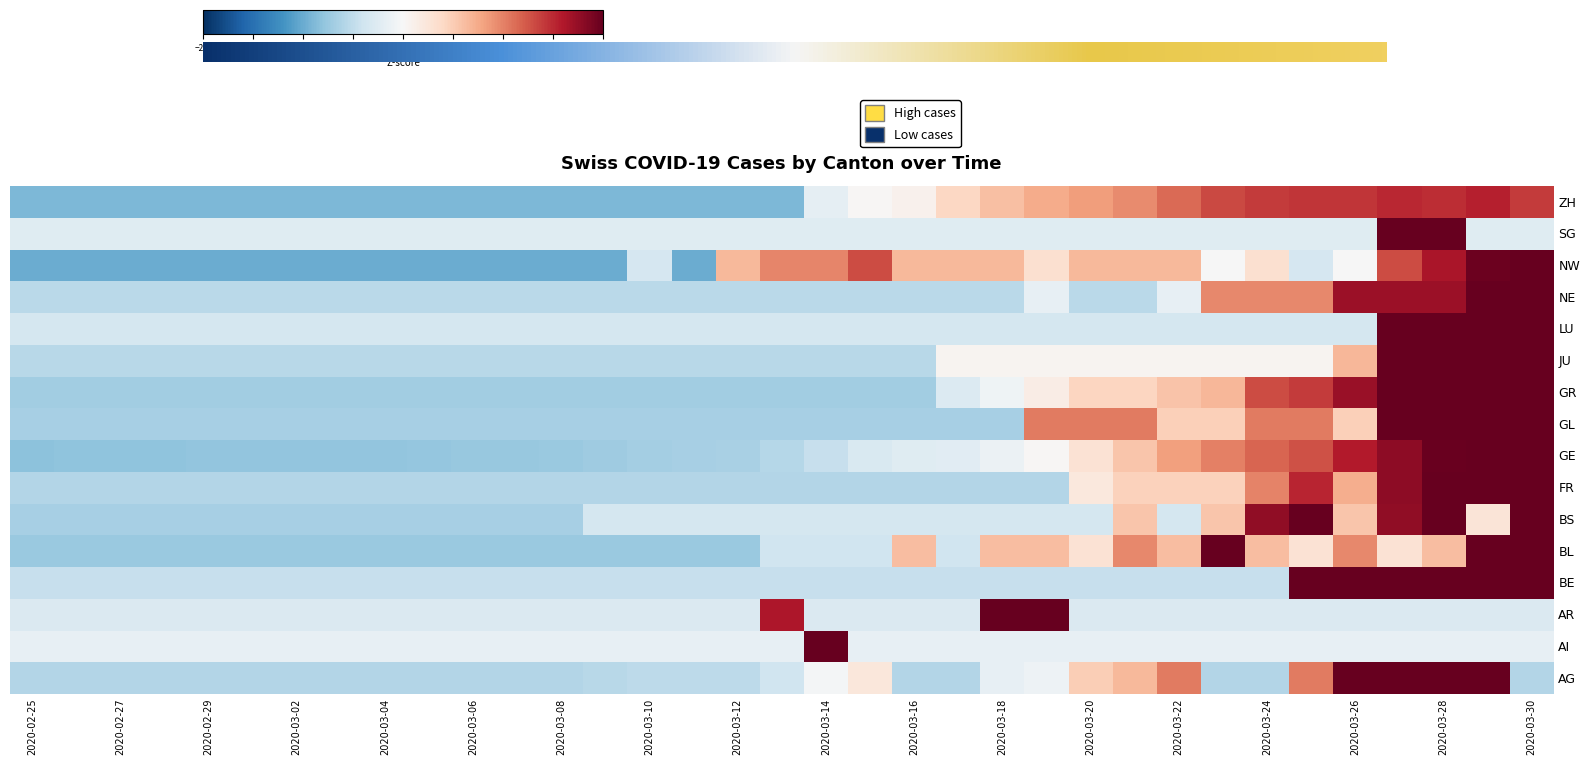

Reading right to left, what are all the values shown in this chart?

AG: 2020-03-30=-0.6	2020-03-29=2.7	2020-03-28=2.5	2020-03-27=2.5	2020-03-26=2.2	2020-03-25=1.0	2020-03-24=-0.6	2020-03-23=-0.6	2020-03-22=1.0	2020-03-21=0.7	2020-03-20=0.5	2020-03-19=-0.1	2020-03-18=-0.2	2020-03-17=-0.6	2020-03-16=-0.6	2020-03-15=0.2	2020-03-14=-0.0	2020-03-13=-0.4	2020-03-12=-0.5	2020-03-11=-0.5	2020-03-10=-0.5	2020-03-09=-0.6	2020-03-08=-0.6	2020-03-07=-0.6	2020-03-06=-0.6	2020-03-05=-0.6	2020-03-04=-0.6	2020-03-03=-0.6	2020-03-02=-0.6	2020-03-01=-0.6	2020-02-29=-0.6	2020-02-28=-0.6	2020-02-27=-0.6	2020-02-26=-0.6	2020-02-25=-0.6
AI: 2020-03-30=-0.2	2020-03-29=-0.2	2020-03-28=-0.2	2020-03-27=-0.2	2020-03-26=-0.2	2020-03-25=-0.2	2020-03-24=-0.2	2020-03-23=-0.2	2020-03-22=-0.2	2020-03-21=-0.2	2020-03-20=-0.2	2020-03-19=-0.2	2020-03-18=-0.2	2020-03-17=-0.2	2020-03-16=-0.2	2020-03-15=-0.2	2020-03-14=5.8	2020-03-13=-0.2	2020-03-12=-0.2	2020-03-11=-0.2	2020-03-10=-0.2	2020-03-09=-0.2	2020-03-08=-0.2	2020-03-07=-0.2	2020-03-06=-0.2	2020-03-05=-0.2	2020-03-04=-0.2	2020-03-03=-0.2	2020-03-02=-0.2	2020-03-01=-0.2	2020-02-29=-0.2	2020-02-28=-0.2	2020-02-27=-0.2	2020-02-26=-0.2	2020-02-25=-0.2
AR: 2020-03-30=-0.3	2020-03-29=-0.3	2020-03-28=-0.3	2020-03-27=-0.3	2020-03-26=-0.3	2020-03-25=-0.3	2020-03-24=-0.3	2020-03-23=-0.3	2020-03-22=-0.3	2020-03-21=-0.3	2020-03-20=-0.3	2020-03-19=3.5	2020-03-18=4.2	2020-03-17=-0.3	2020-03-16=-0.3	2020-03-15=-0.3	2020-03-14=-0.3	2020-03-13=1.6	2020-03-12=-0.3	2020-03-11=-0.3	2020-03-10=-0.3	2020-03-09=-0.3	2020-03-08=-0.3	2020-03-07=-0.3	2020-03-06=-0.3	2020-03-05=-0.3	2020-03-04=-0.3	2020-03-03=-0.3	2020-03-02=-0.3	2020-03-01=-0.3	2020-02-29=-0.3	2020-02-28=-0.3	2020-02-27=-0.3	2020-02-26=-0.3	2020-02-25=-0.3
BE: 2020-03-30=2.3	2020-03-29=2.2	2020-03-28=2.0	2020-03-27=2.3	2020-03-26=2.2	2020-03-25=2.2	2020-03-24=-0.5	2020-03-23=-0.5	2020-03-22=-0.5	2020-03-21=-0.5	2020-03-20=-0.5	2020-03-19=-0.5	2020-03-18=-0.5	2020-03-17=-0.5	2020-03-16=-0.5	2020-03-15=-0.5	2020-03-14=-0.5	2020-03-13=-0.5	2020-03-12=-0.5	2020-03-11=-0.5	2020-03-10=-0.5	2020-03-09=-0.5	2020-03-08=-0.5	2020-03-07=-0.5	2020-03-06=-0.5	2020-03-05=-0.5	2020-03-04=-0.5	2020-03-03=-0.5	2020-03-02=-0.5	2020-03-01=-0.5	2020-02-29=-0.5	2020-02-28=-0.5	2020-02-27=-0.5	2020-02-26=-0.5	2020-02-25=-0.5
BL: 2020-03-30=2.3	2020-03-29=3.4	2020-03-28=0.6	2020-03-27=0.3	2020-03-26=1.0	2020-03-25=0.3	2020-03-24=0.6	2020-03-23=2.0	2020-03-22=0.6	2020-03-21=1.0	2020-03-20=0.3	2020-03-19=0.6	2020-03-18=0.6	2020-03-17=-0.4	2020-03-16=0.6	2020-03-15=-0.4	2020-03-14=-0.4	2020-03-13=-0.4	2020-03-12=-0.7	2020-03-11=-0.7	2020-03-10=-0.7	2020-03-09=-0.7	2020-03-08=-0.7	2020-03-07=-0.7	2020-03-06=-0.7	2020-03-05=-0.7	2020-03-04=-0.7	2020-03-03=-0.7	2020-03-02=-0.7	2020-03-01=-0.7	2020-02-29=-0.7	2020-02-28=-0.7	2020-02-27=-0.7	2020-02-26=-0.7	2020-02-25=-0.7
BS: 2020-03-30=2.4	2020-03-29=0.3	2020-03-28=2.4	2020-03-27=1.8	2020-03-26=0.6	2020-03-25=3.0	2020-03-24=1.8	2020-03-23=0.6	2020-03-22=-0.4	2020-03-21=0.6	2020-03-20=-0.4	2020-03-19=-0.4	2020-03-18=-0.4	2020-03-17=-0.4	2020-03-16=-0.4	2020-03-15=-0.4	2020-03-14=-0.4	2020-03-13=-0.4	2020-03-12=-0.4	2020-03-11=-0.4	2020-03-10=-0.4	2020-03-09=-0.4	2020-03-08=-0.7	2020-03-07=-0.7	2020-03-06=-0.7	2020-03-05=-0.7	2020-03-04=-0.7	2020-03-03=-0.7	2020-03-02=-0.7	2020-03-01=-0.7	2020-02-29=-0.7	2020-02-28=-0.7	2020-02-27=-0.7	2020-02-26=-0.7	2020-02-25=-0.7
FR: 2020-03-30=2.6	2020-03-29=2.8	2020-03-28=2.1	2020-03-27=1.8	2020-03-26=0.7	2020-03-25=1.5	2020-03-24=1.0	2020-03-23=0.5	2020-03-22=0.5	2020-03-21=0.5	2020-03-20=0.2	2020-03-19=-0.6	2020-03-18=-0.6	2020-03-17=-0.6	2020-03-16=-0.6	2020-03-15=-0.6	2020-03-14=-0.6	2020-03-13=-0.6	2020-03-12=-0.6	2020-03-11=-0.6	2020-03-10=-0.6	2020-03-09=-0.6	2020-03-08=-0.6	2020-03-07=-0.6	2020-03-06=-0.6	2020-03-05=-0.6	2020-03-04=-0.6	2020-03-03=-0.6	2020-03-02=-0.6	2020-03-01=-0.6	2020-02-29=-0.6	2020-02-28=-0.6	2020-02-27=-0.6	2020-02-26=-0.6	2020-02-25=-0.6
GE: 2020-03-30=2.3	2020-03-29=2.1	2020-03-28=2.0	2020-03-27=1.8	2020-03-26=1.6	2020-03-25=1.3	2020-03-24=1.2	2020-03-23=1.0	2020-03-22=0.8	2020-03-21=0.6	2020-03-20=0.3	2020-03-19=0.0	2020-03-18=-0.1	2020-03-17=-0.2	2020-03-16=-0.2	2020-03-15=-0.3	2020-03-14=-0.5	2020-03-13=-0.6	2020-03-12=-0.6	2020-03-11=-0.7	2020-03-10=-0.7	2020-03-09=-0.7	2020-03-08=-0.7	2020-03-07=-0.8	2020-03-06=-0.8	2020-03-05=-0.8	2020-03-04=-0.8	2020-03-03=-0.8	2020-03-02=-0.8	2020-03-01=-0.8	2020-02-29=-0.8	2020-02-28=-0.8	2020-02-27=-0.8	2020-02-26=-0.8	2020-02-25=-0.8
GL: 2020-03-30=2.2	2020-03-29=2.2	2020-03-28=2.2	2020-03-27=2.2	2020-03-26=0.5	2020-03-25=1.0	2020-03-24=1.0	2020-03-23=0.5	2020-03-22=0.5	2020-03-21=1.0	2020-03-20=1.0	2020-03-19=1.0	2020-03-18=-0.7	2020-03-17=-0.7	2020-03-16=-0.7	2020-03-15=-0.7	2020-03-14=-0.7	2020-03-13=-0.7	2020-03-12=-0.7	2020-03-11=-0.7	2020-03-10=-0.7	2020-03-09=-0.7	2020-03-08=-0.7	2020-03-07=-0.7	2020-03-06=-0.7	2020-03-05=-0.7	2020-03-04=-0.7	2020-03-03=-0.7	2020-03-02=-0.7	2020-03-01=-0.7	2020-02-29=-0.7	2020-02-28=-0.7	2020-02-27=-0.7	2020-02-26=-0.7	2020-02-25=-0.7
GR: 2020-03-30=2.0	2020-03-29=2.0	2020-03-28=2.2	2020-03-27=2.0	2020-03-26=1.7	2020-03-25=1.4	2020-03-24=1.3	2020-03-23=0.7	2020-03-22=0.6	2020-03-21=0.4	2020-03-20=0.4	2020-03-19=0.1	2020-03-18=-0.1	2020-03-17=-0.3	2020-03-16=-0.7	2020-03-15=-0.7	2020-03-14=-0.7	2020-03-13=-0.7	2020-03-12=-0.7	2020-03-11=-0.7	2020-03-10=-0.7	2020-03-09=-0.7	2020-03-08=-0.7	2020-03-07=-0.7	2020-03-06=-0.7	2020-03-05=-0.7	2020-03-04=-0.7	2020-03-03=-0.7	2020-03-02=-0.7	2020-03-01=-0.7	2020-02-29=-0.7	2020-02-28=-0.7	2020-02-27=-0.7	2020-02-26=-0.7	2020-02-25=-0.7
JU: 2020-03-30=2.5	2020-03-29=2.5	2020-03-28=3.1	2020-03-27=2.5	2020-03-26=0.7	2020-03-25=0.1	2020-03-24=0.1	2020-03-23=0.1	2020-03-22=0.1	2020-03-21=0.1	2020-03-20=0.1	2020-03-19=0.1	2020-03-18=0.1	2020-03-17=0.1	2020-03-16=-0.6	2020-03-15=-0.6	2020-03-14=-0.6	2020-03-13=-0.6	2020-03-12=-0.6	2020-03-11=-0.6	2020-03-10=-0.6	2020-03-09=-0.6	2020-03-08=-0.6	2020-03-07=-0.6	2020-03-06=-0.6	2020-03-05=-0.6	2020-03-04=-0.6	2020-03-03=-0.6	2020-03-02=-0.6	2020-03-01=-0.6	2020-02-29=-0.6	2020-02-28=-0.6	2020-02-27=-0.6	2020-02-26=-0.6	2020-02-25=-0.6
LU: 2020-03-30=2.4	2020-03-29=2.4	2020-03-28=3.4	2020-03-27=2.9	2020-03-26=-0.4	2020-03-25=-0.4	2020-03-24=-0.4	2020-03-23=-0.4	2020-03-22=-0.4	2020-03-21=-0.4	2020-03-20=-0.4	2020-03-19=-0.4	2020-03-18=-0.4	2020-03-17=-0.4	2020-03-16=-0.4	2020-03-15=-0.4	2020-03-14=-0.4	2020-03-13=-0.4	2020-03-12=-0.4	2020-03-11=-0.4	2020-03-10=-0.4	2020-03-09=-0.4	2020-03-08=-0.4	2020-03-07=-0.4	2020-03-06=-0.4	2020-03-05=-0.4	2020-03-04=-0.4	2020-03-03=-0.4	2020-03-02=-0.4	2020-03-01=-0.4	2020-02-29=-0.4	2020-02-28=-0.4	2020-02-27=-0.4	2020-02-26=-0.4	2020-02-25=-0.4
NE: 2020-03-30=2.8	2020-03-29=2.8	2020-03-28=1.7	2020-03-27=1.7	2020-03-26=1.7	2020-03-25=1.0	2020-03-24=1.0	2020-03-23=1.0	2020-03-22=-0.2	2020-03-21=-0.5	2020-03-20=-0.5	2020-03-19=-0.2	2020-03-18=-0.5	2020-03-17=-0.5	2020-03-16=-0.5	2020-03-15=-0.5	2020-03-14=-0.5	2020-03-13=-0.5	2020-03-12=-0.5	2020-03-11=-0.5	2020-03-10=-0.5	2020-03-09=-0.5	2020-03-08=-0.5	2020-03-07=-0.5	2020-03-06=-0.5	2020-03-05=-0.5	2020-03-04=-0.5	2020-03-03=-0.5	2020-03-02=-0.5	2020-03-01=-0.5	2020-02-29=-0.5	2020-02-28=-0.5	2020-02-27=-0.5	2020-02-26=-0.5	2020-02-25=-0.5
NW: 2020-03-30=2.3	2020-03-29=2.0	2020-03-28=1.6	2020-03-27=1.3	2020-03-26=-0.0	2020-03-25=-0.3	2020-03-24=0.3	2020-03-23=-0.0	2020-03-22=0.6	2020-03-21=0.6	2020-03-20=0.6	2020-03-19=0.3	2020-03-18=0.6	2020-03-17=0.6	2020-03-16=0.6	2020-03-15=1.3	2020-03-14=1.0	2020-03-13=1.0	2020-03-12=0.6	2020-03-11=-1.0	2020-03-10=-0.3	2020-03-09=-1.0	2020-03-08=-1.0	2020-03-07=-1.0	2020-03-06=-1.0	2020-03-05=-1.0	2020-03-04=-1.0	2020-03-03=-1.0	2020-03-02=-1.0	2020-03-01=-1.0	2020-02-29=-1.0	2020-02-28=-1.0	2020-02-27=-1.0	2020-02-26=-1.0	2020-02-25=-1.0
SG: 2020-03-30=-0.2	2020-03-29=-0.2	2020-03-28=4.1	2020-03-27=4.1	2020-03-26=-0.2	2020-03-25=-0.2	2020-03-24=-0.2	2020-03-23=-0.2	2020-03-22=-0.2	2020-03-21=-0.2	2020-03-20=-0.2	2020-03-19=-0.2	2020-03-18=-0.2	2020-03-17=-0.2	2020-03-16=-0.2	2020-03-15=-0.2	2020-03-14=-0.2	2020-03-13=-0.2	2020-03-12=-0.2	2020-03-11=-0.2	2020-03-10=-0.2	2020-03-09=-0.2	2020-03-08=-0.2	2020-03-07=-0.2	2020-03-06=-0.2	2020-03-05=-0.2	2020-03-04=-0.2	2020-03-03=-0.2	2020-03-02=-0.2	2020-03-01=-0.2	2020-02-29=-0.2	2020-02-28=-0.2	2020-02-27=-0.2	2020-02-26=-0.2	2020-02-25=-0.2
ZH: 2020-03-30=1.4	2020-03-29=1.6	2020-03-28=1.5	2020-03-27=1.5	2020-03-26=1.4	2020-03-25=1.4	2020-03-24=1.4	2020-03-23=1.3	2020-03-22=1.1	2020-03-21=1.0	2020-03-20=0.8	2020-03-19=0.7	2020-03-18=0.6	2020-03-17=0.4	2020-03-16=0.1	2020-03-15=0.0	2020-03-14=-0.2	2020-03-13=-0.9	2020-03-12=-0.9	2020-03-11=-0.9	2020-03-10=-0.9	2020-03-09=-0.9	2020-03-08=-0.9	2020-03-07=-0.9	2020-03-06=-0.9	2020-03-05=-0.9	2020-03-04=-0.9	2020-03-03=-0.9	2020-03-02=-0.9	2020-03-01=-0.9	2020-02-29=-0.9	2020-02-28=-0.9	2020-02-27=-0.9	2020-02-26=-0.9	2020-02-25=-0.9